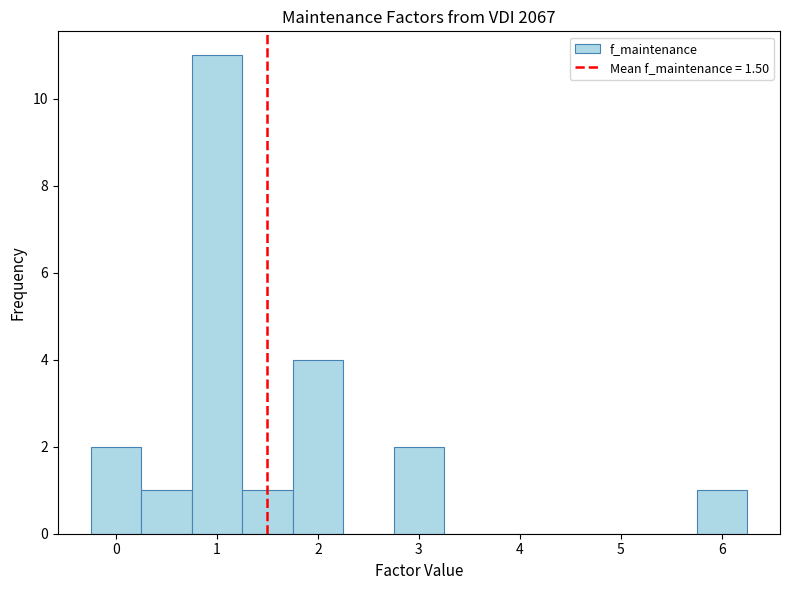

Which range on the x-axis has the tallest bar?

0.75 to 1.25